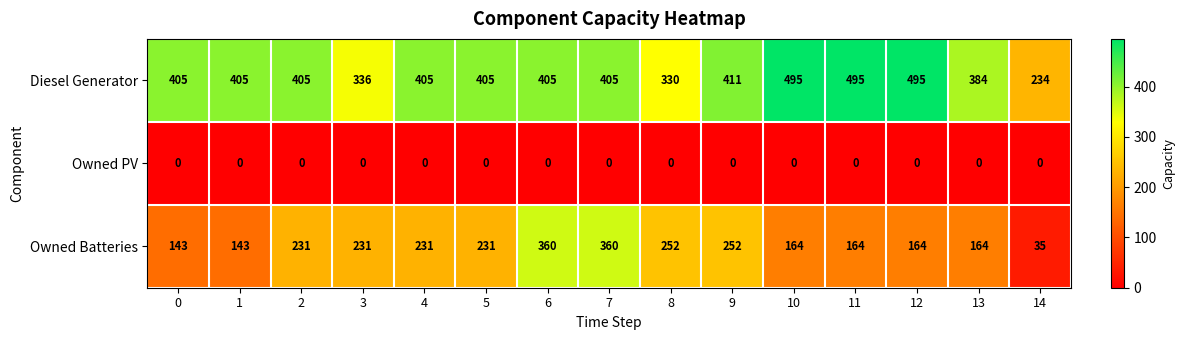

Which series changed the most between 4 and 6?

Owned Batteries